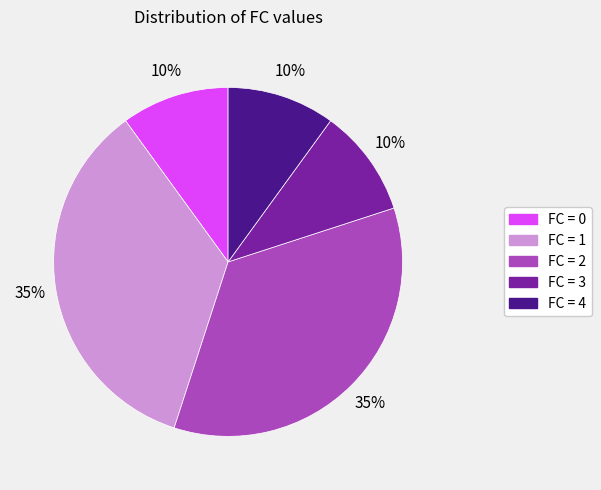

Is there any slice that represents more than half of the pie?

No